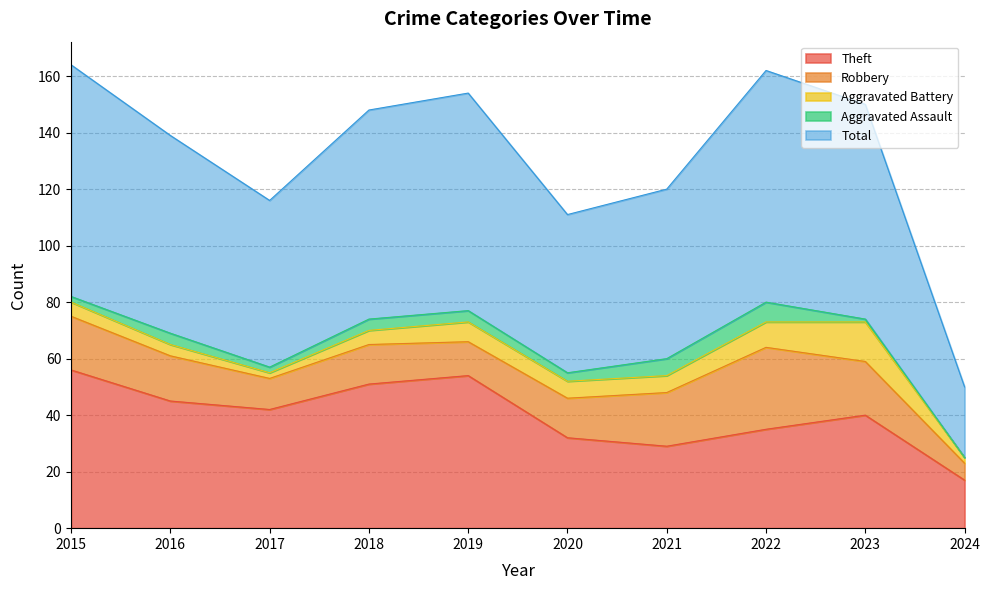

At which label does Aggravated Assault first exceed 4?

2021